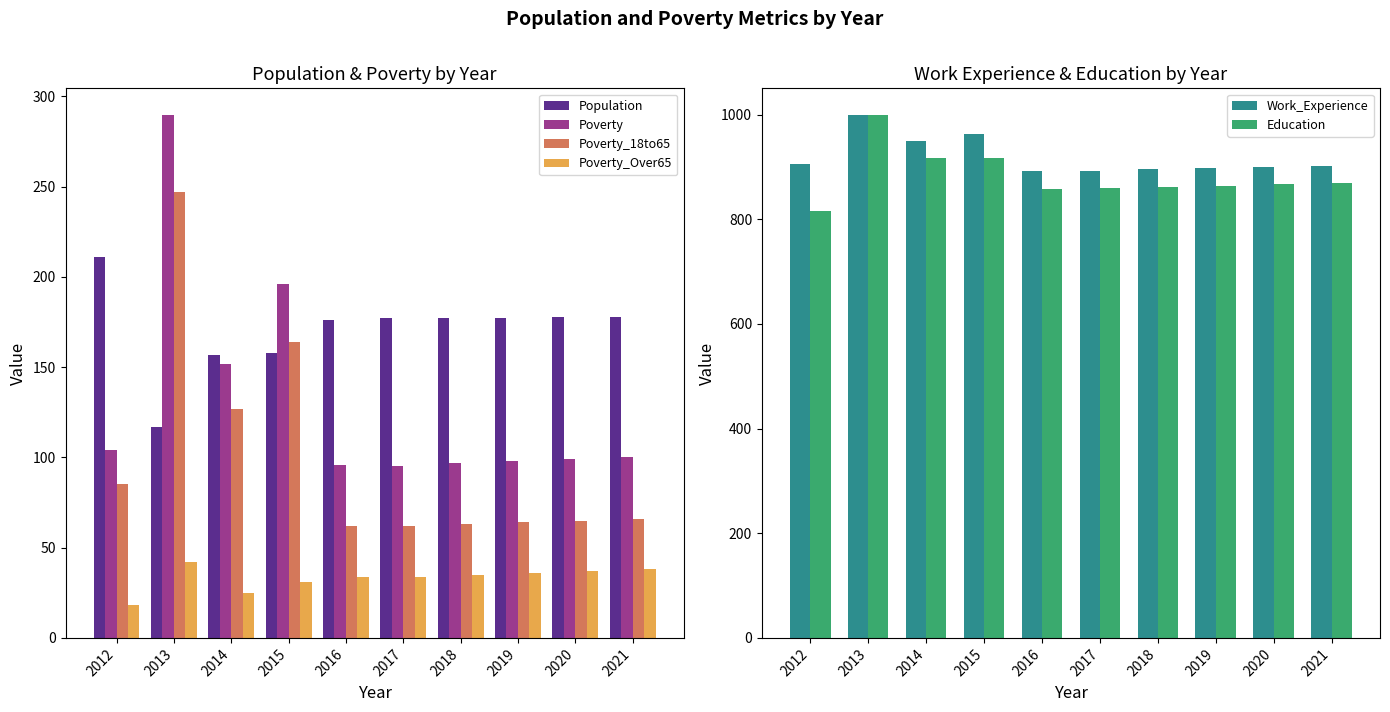

Are the bars horizontal?

No